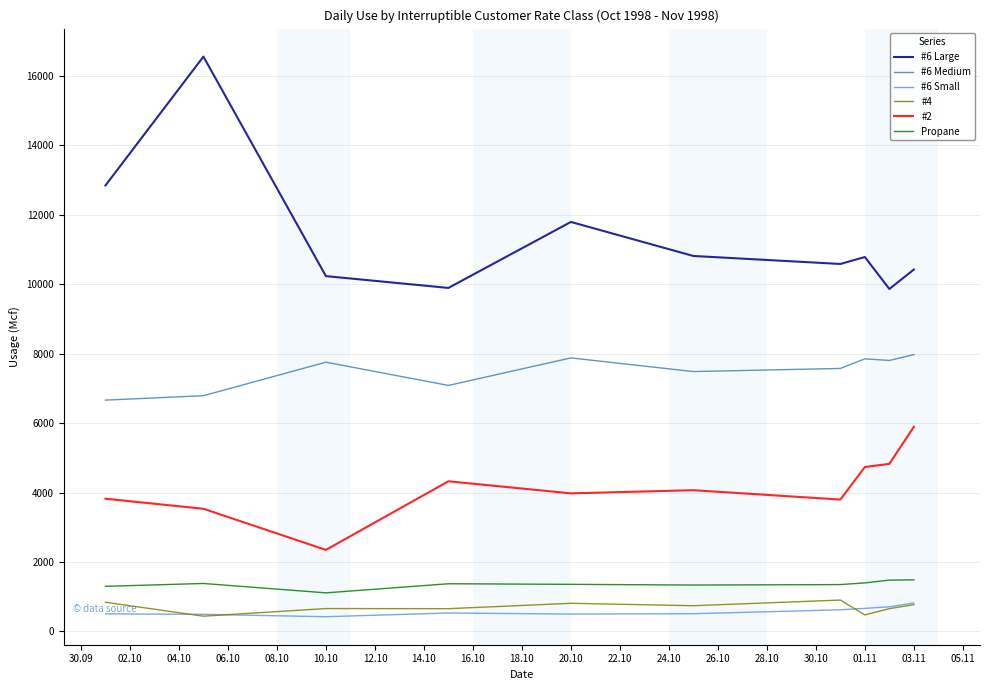

True or false: #6 Medium and #2 intersect in this chart.

False